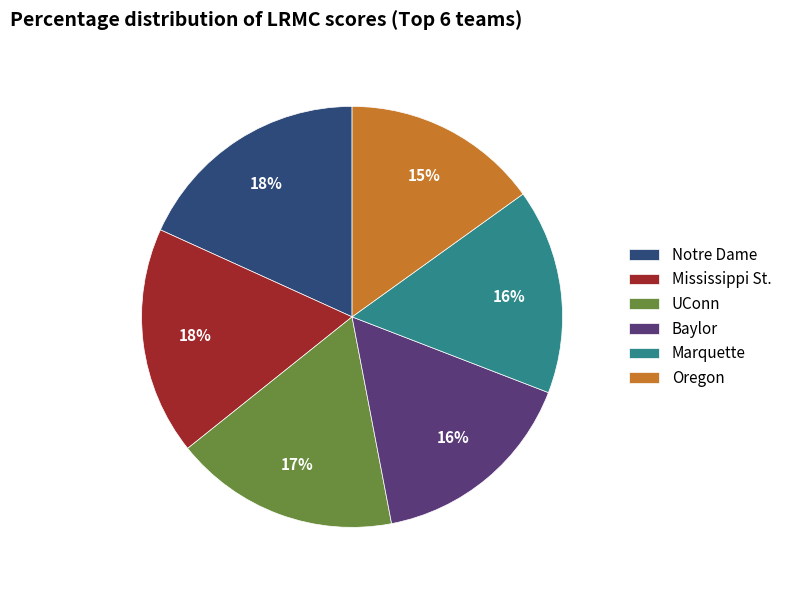

The Mississippi St. slice represents 24% of the pie. True or false?

False